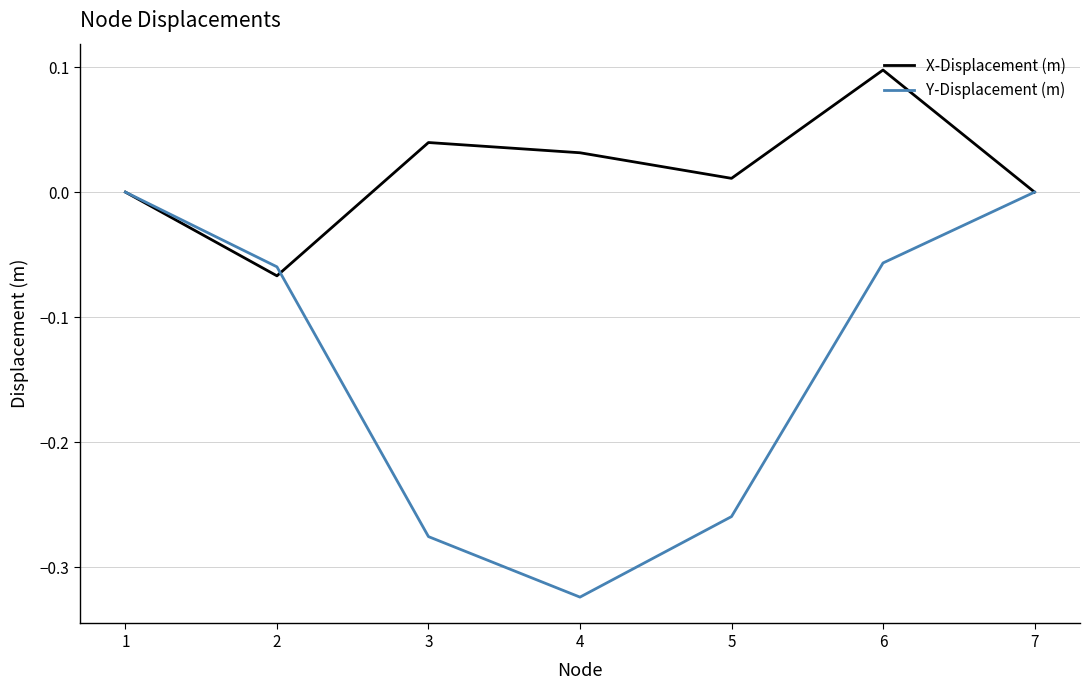

What is the total value across all series at 3?

-0.2